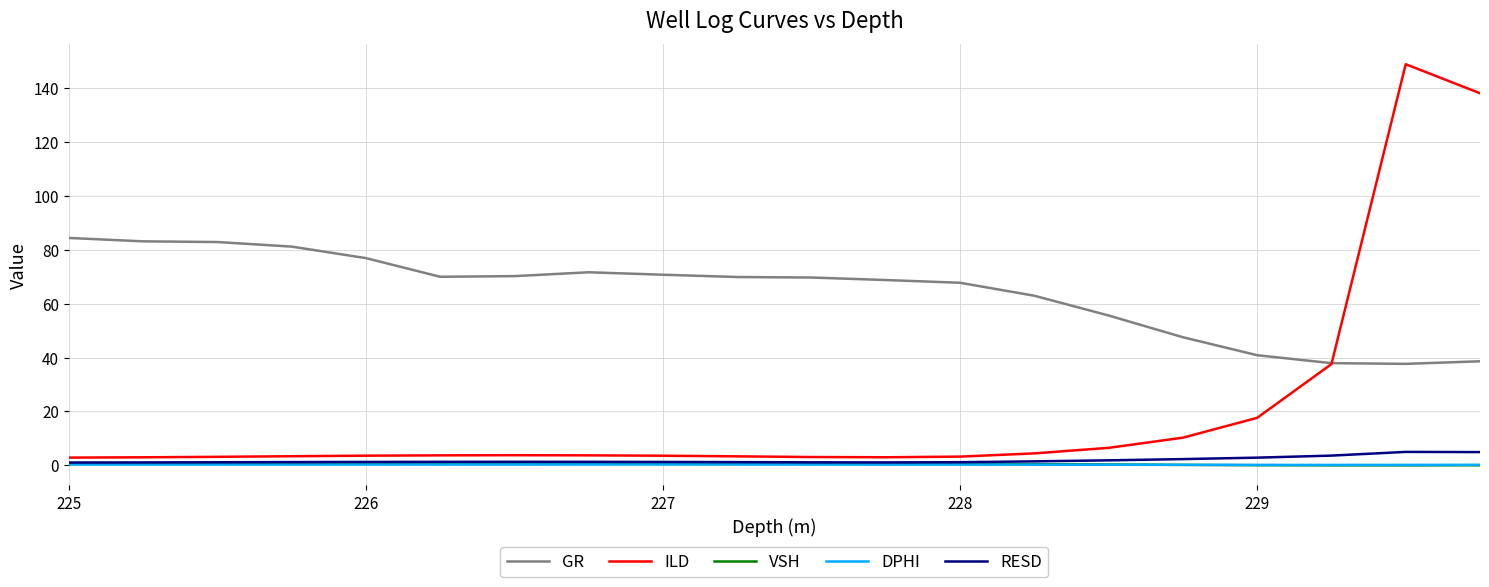

True or false: DPHI and GR cross at least once.

False